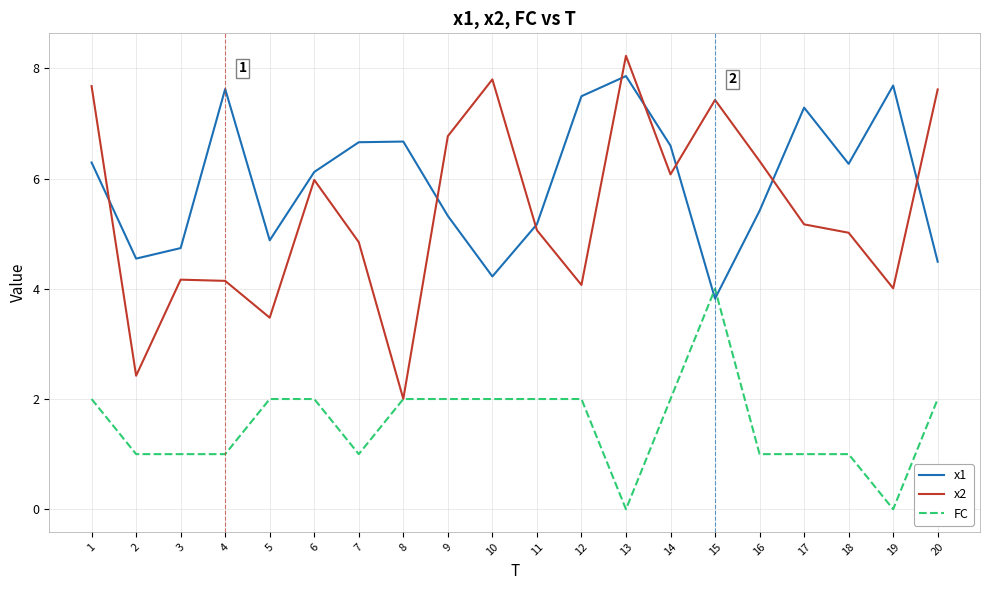

What is the approximate value of x2 at 8?

2.0